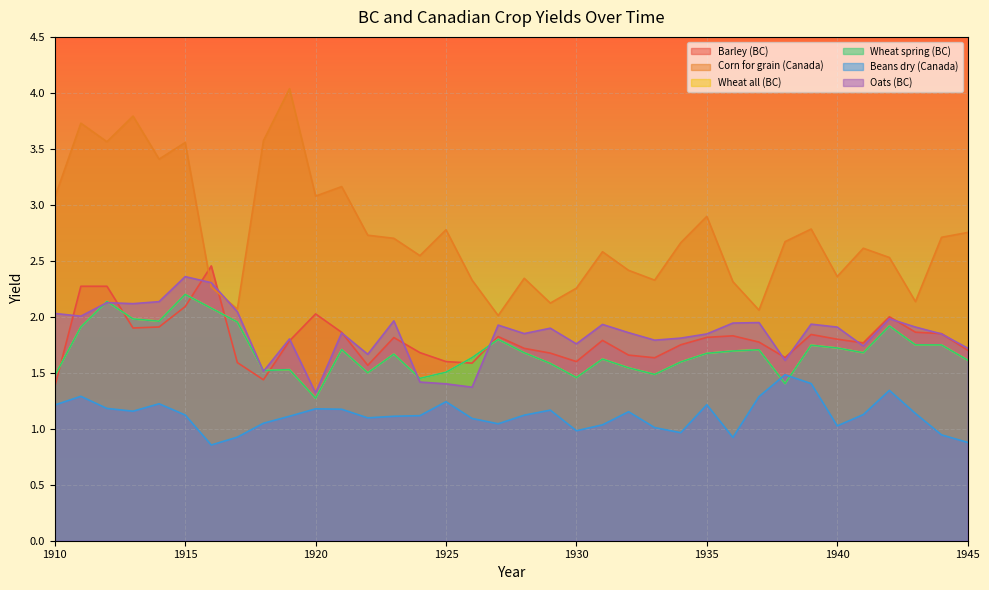

In Corn for grain (Canada), how many points are higher than both neighbors (excluding endpoints)?

11